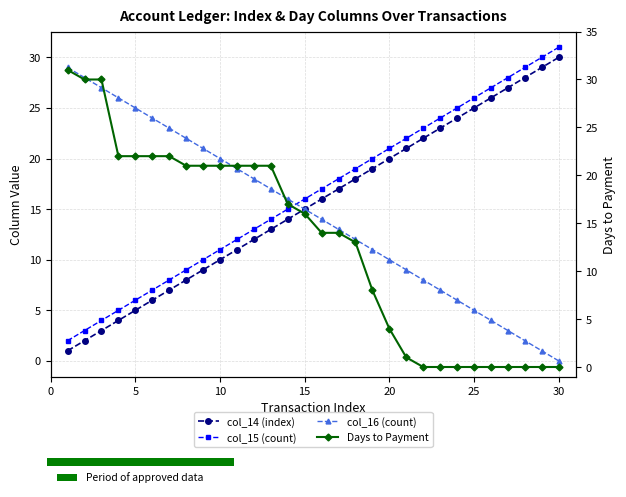

At which label is col_15 (count) closest to 16?

15